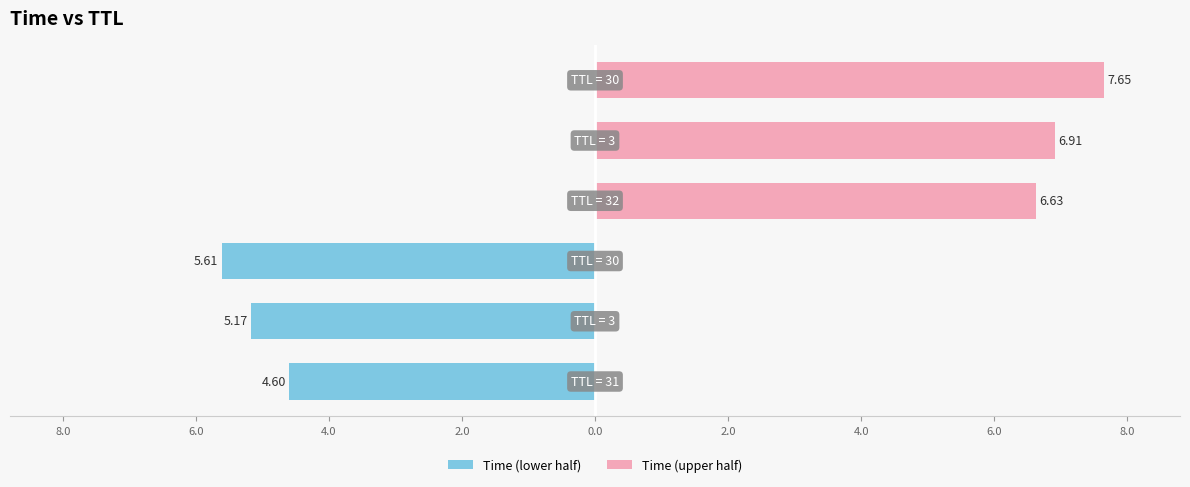

What is the sum of all Time (upper half) values?

21.2